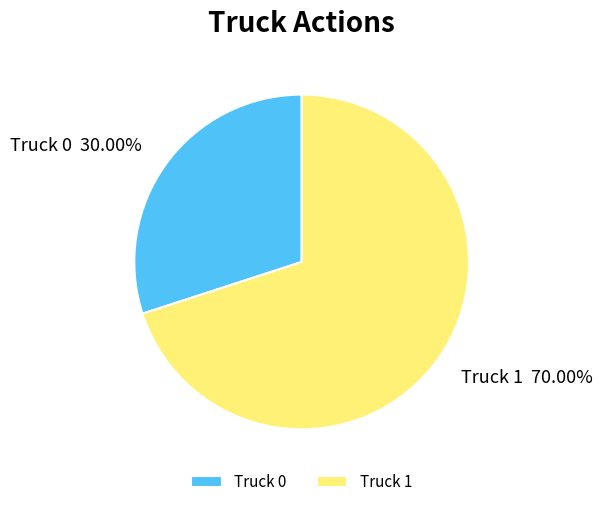

True or false: Truck 1 accounts for 76% of the total.

False